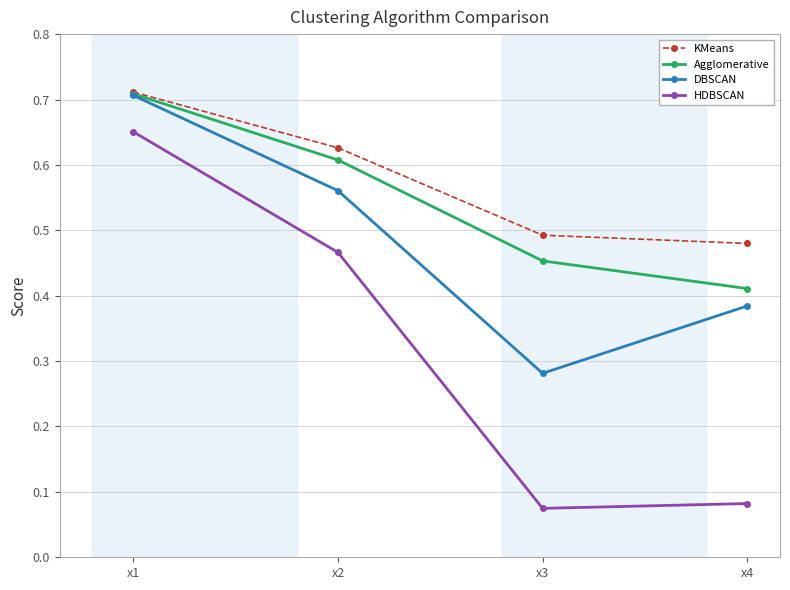

Count the KMeans values in the range 0 to 1.

4